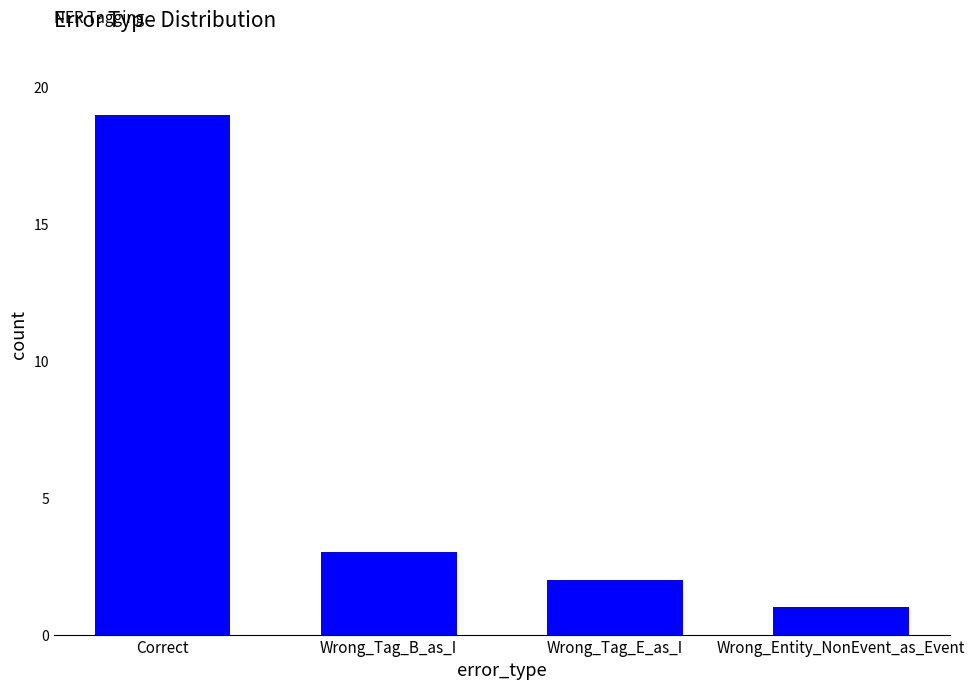

What is the difference between the values at Wrong_Entity_NonEvent_as_Event and Wrong_Tag_B_as_I?

2